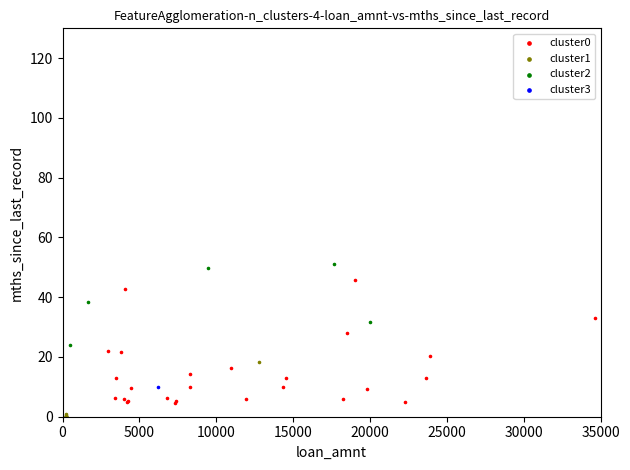

What are all the series names shown in the legend?

cluster0, cluster1, cluster2, cluster3